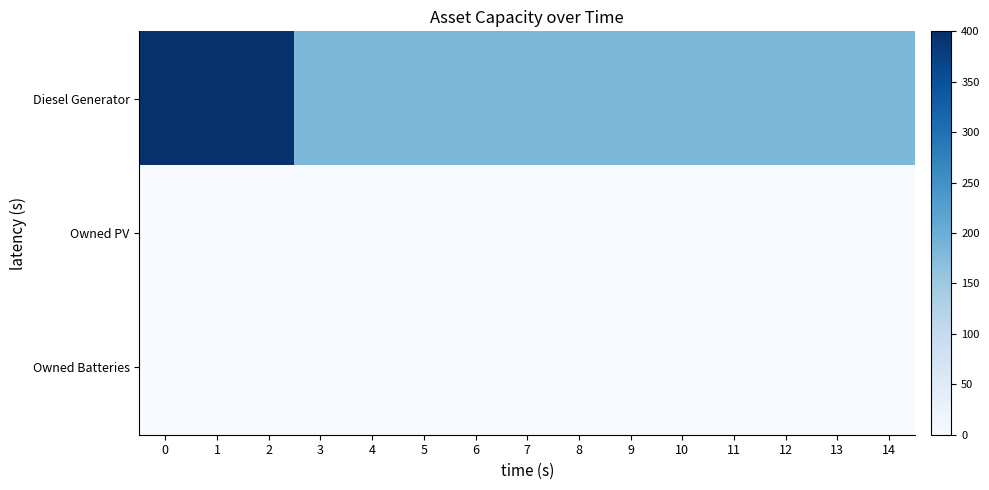

What is the total value across all series at 12?

182